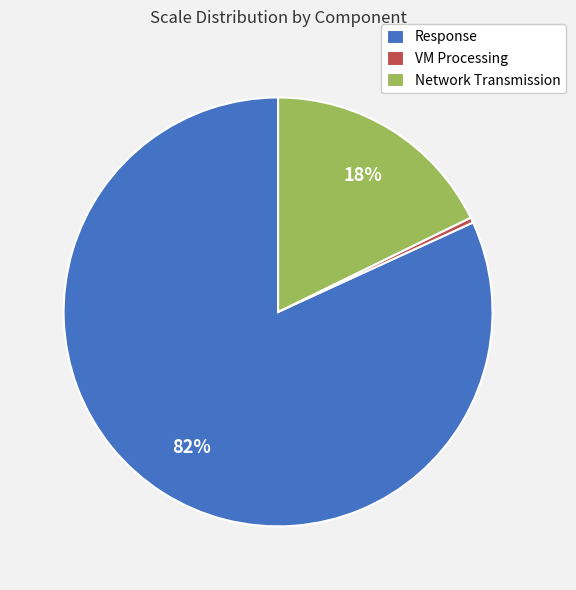

Is there any slice that represents more than half of the pie?

Yes